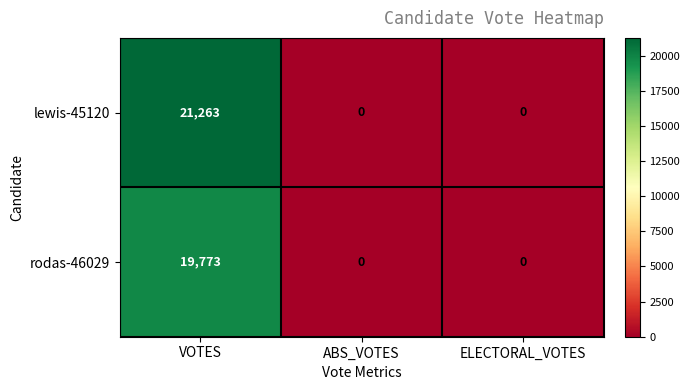

At which label does rodas-46029 reach its peak?

VOTES